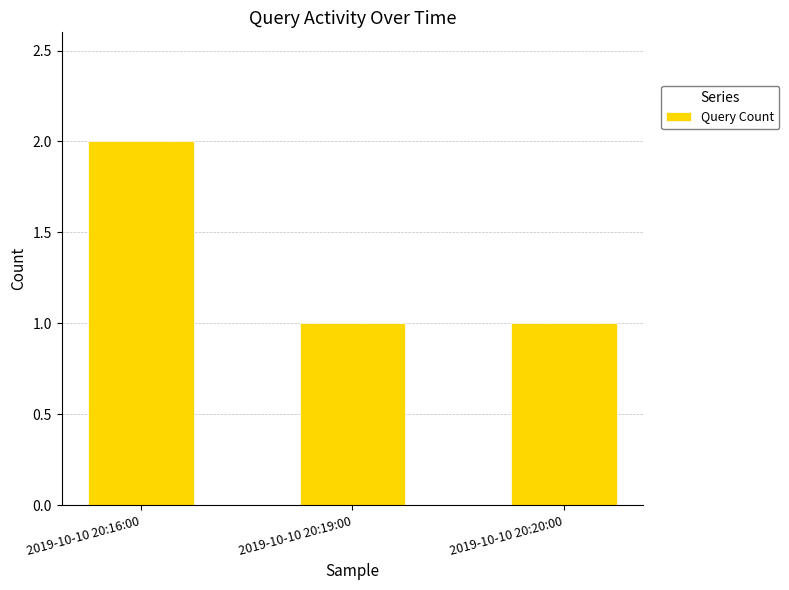

Reading left to right, transcribe all the data shown in this chart.

2	1	1